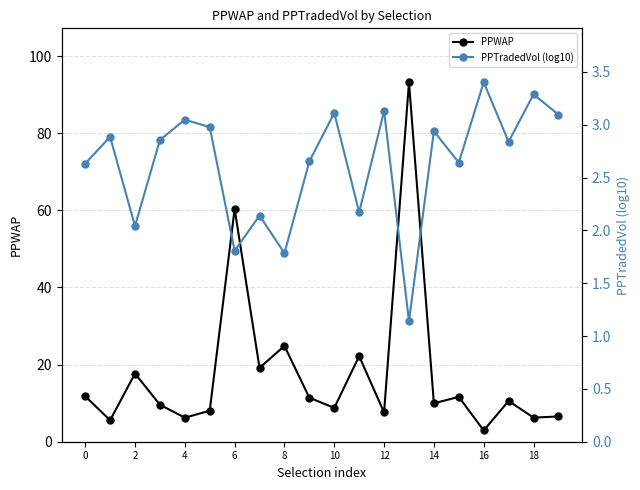

What is the maximum value for PPWAP?

93.2